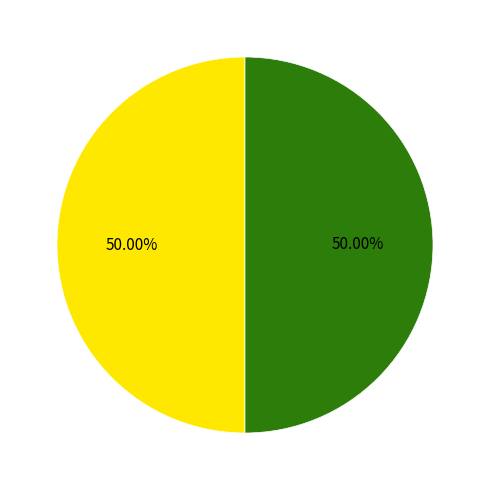

How many segments does this pie chart have?

2